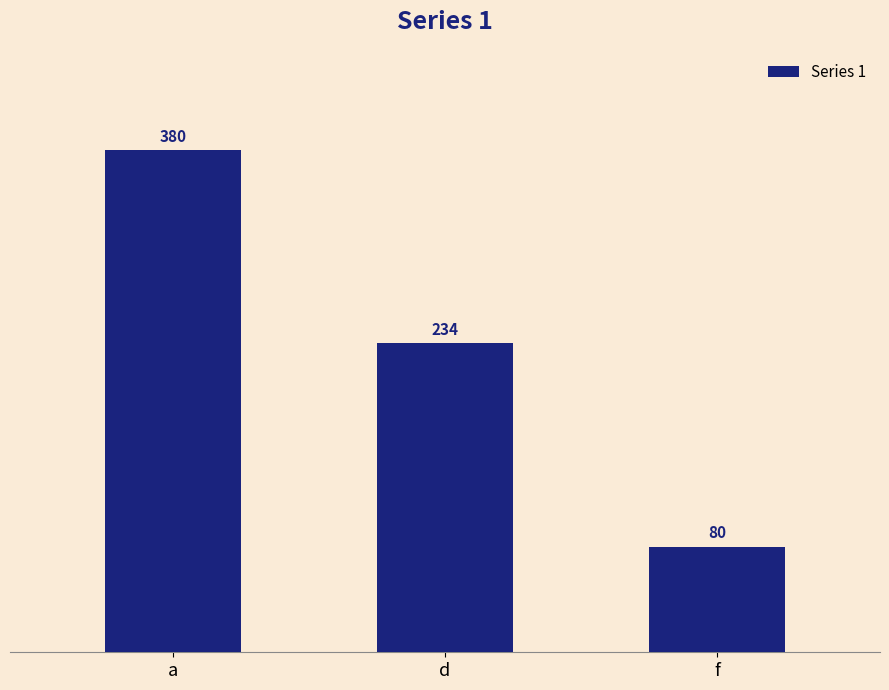

Reading left to right, extract all data points from this chart.

380	234	80